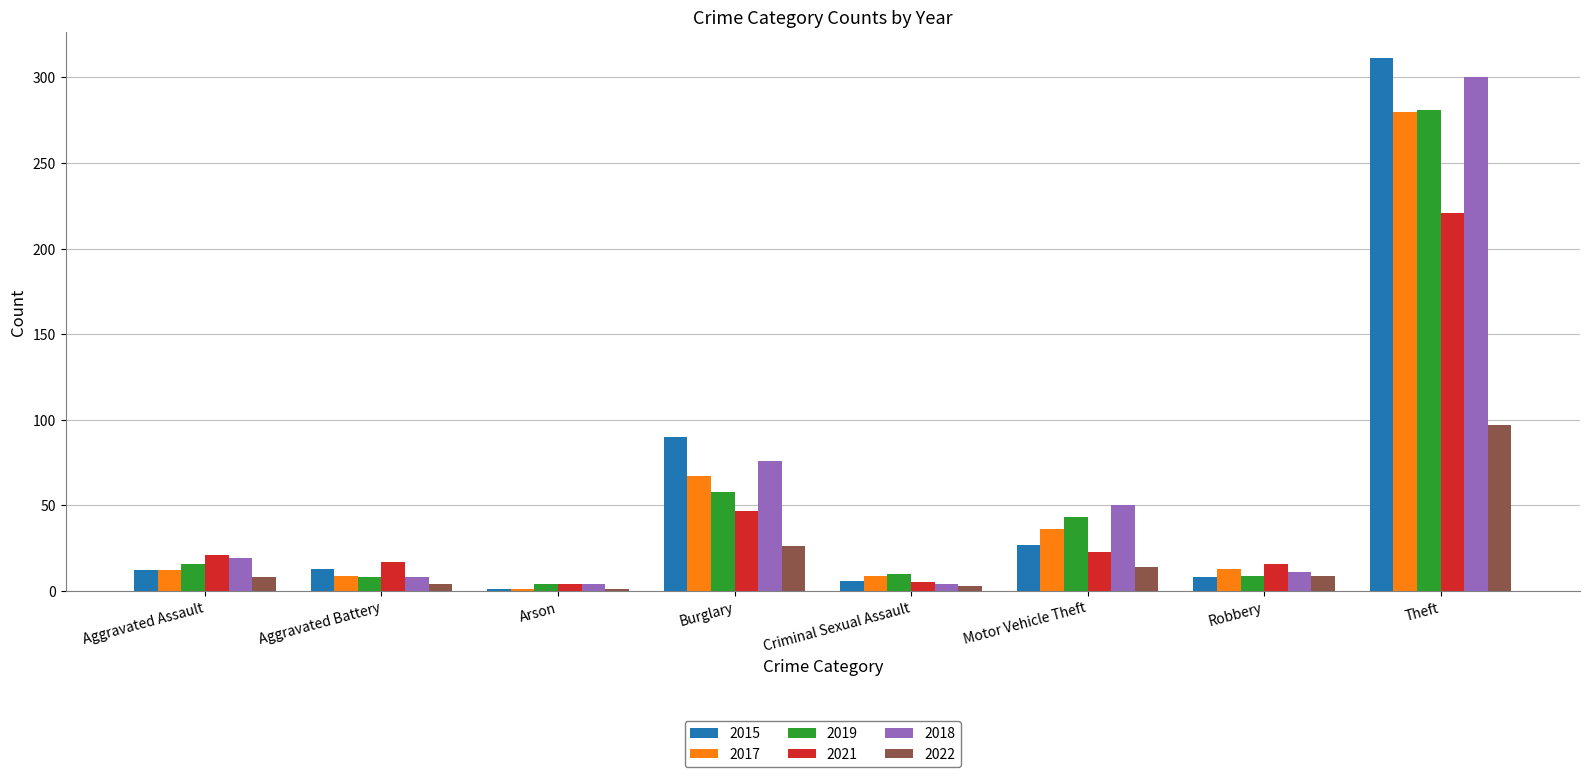

Where is 2021 nearest to the value 112?

Burglary